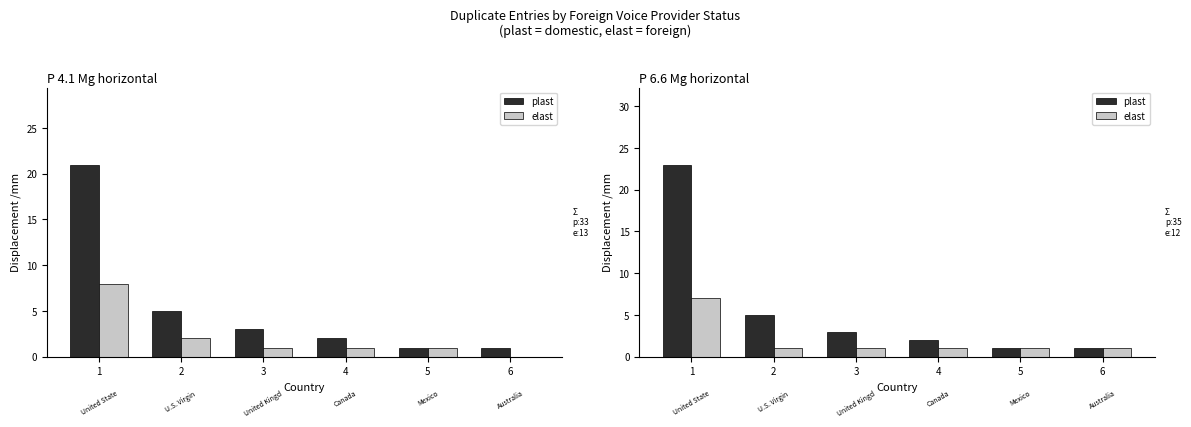

What is the average value of the plast series?

6